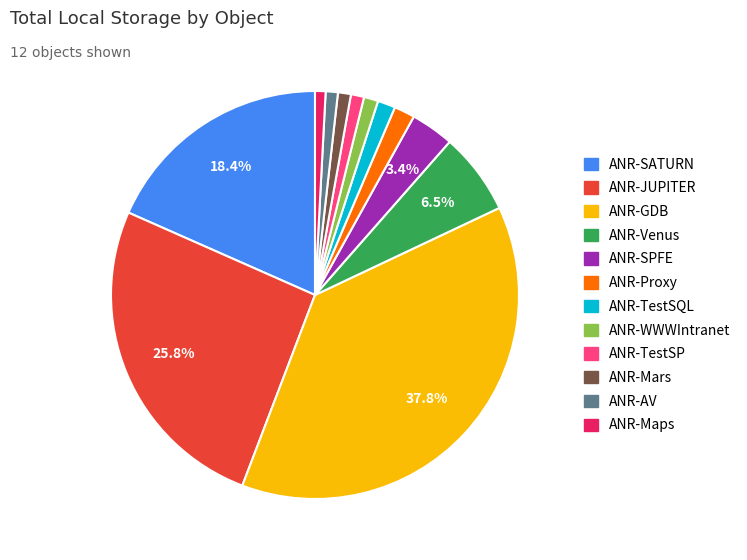

Which slice is the largest?

ANR-GDB